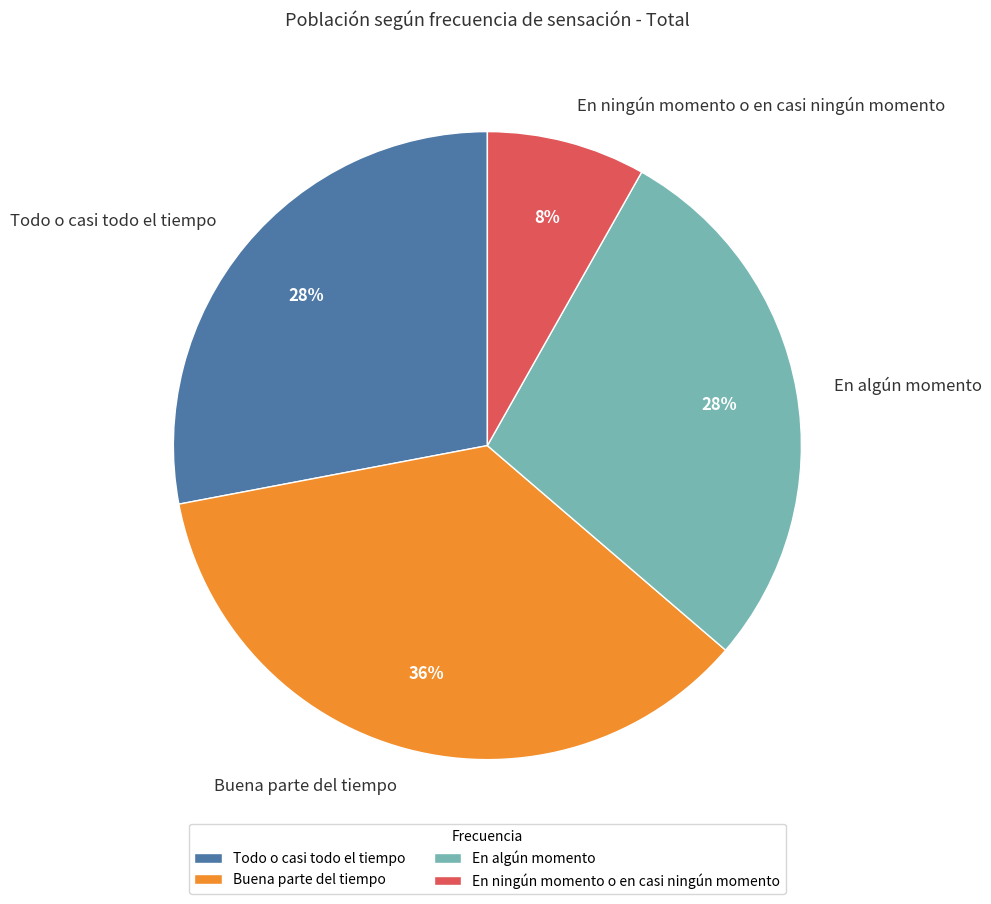

To the nearest percent, what portion does Buena parte del tiempo represent?

36%